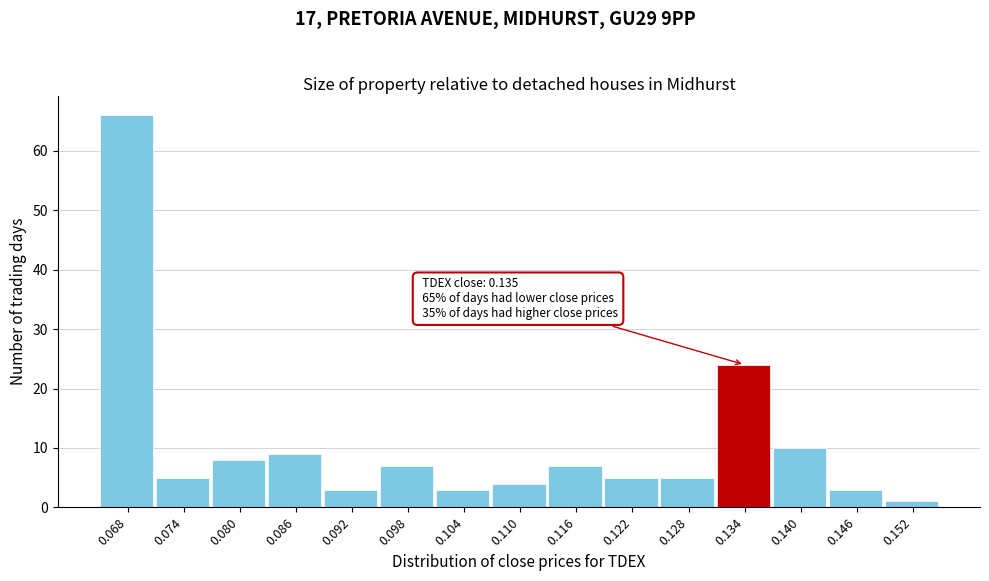

Which range on the x-axis has the tallest bar?

0.065 to 0.071